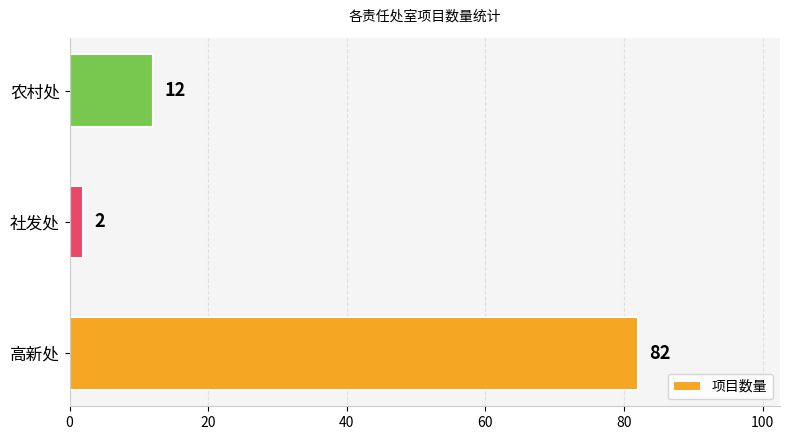

List the labels in order of value, smallest first.

社发处, 农村处, 高新处